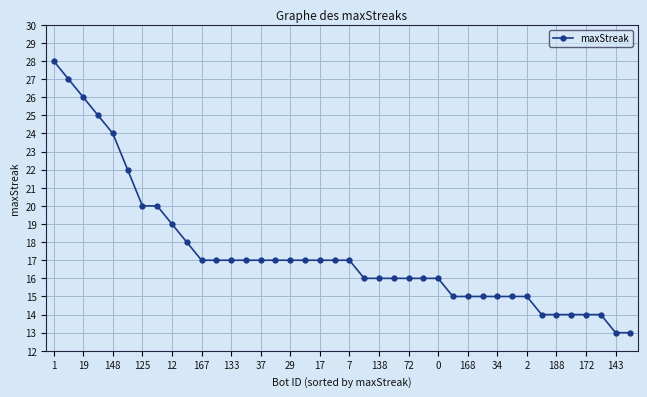

What is the smallest value displayed?

13